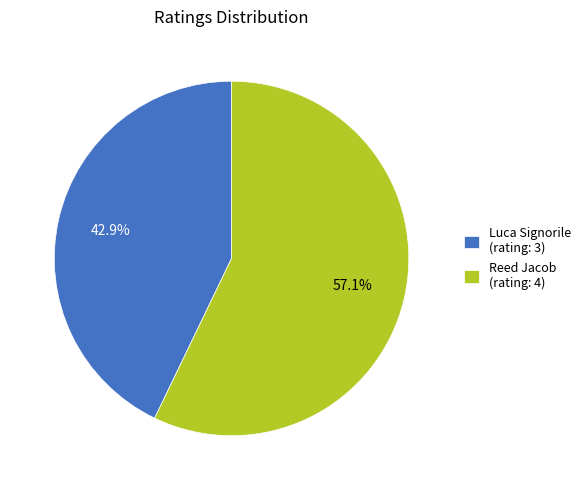

To the nearest percent, what is the difference between the largest and smallest slice percentages?

14%